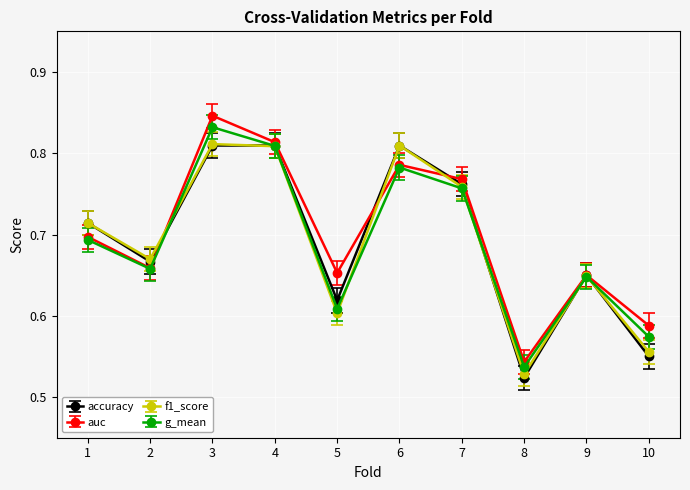

What are all the series names shown in the legend?

accuracy, auc, f1_score, g_mean